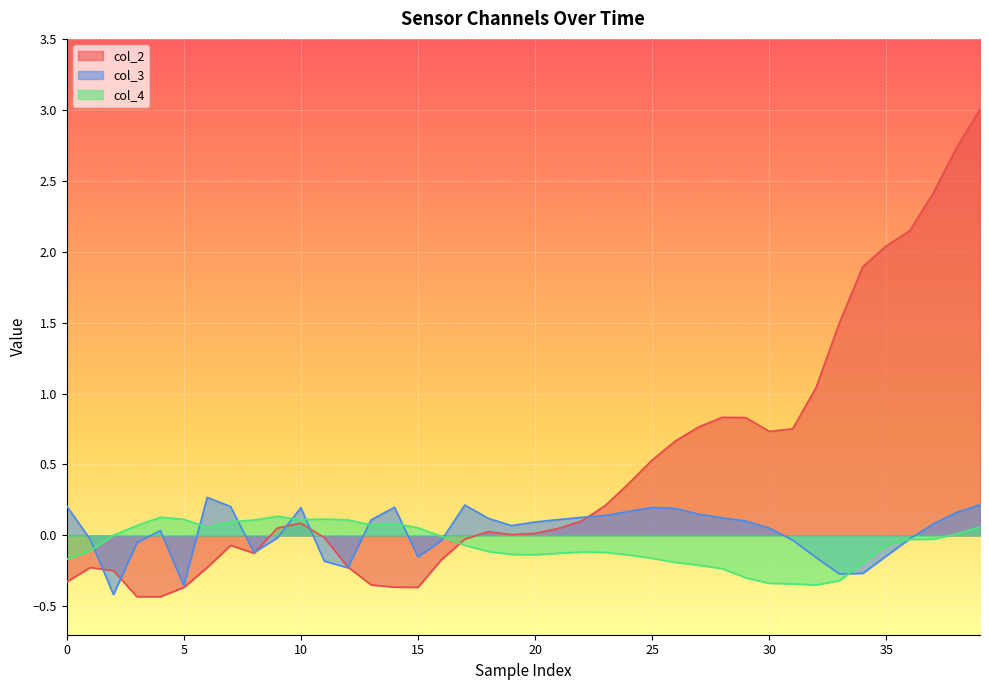

What is the difference between the highest and lowest values at 18?

0.2